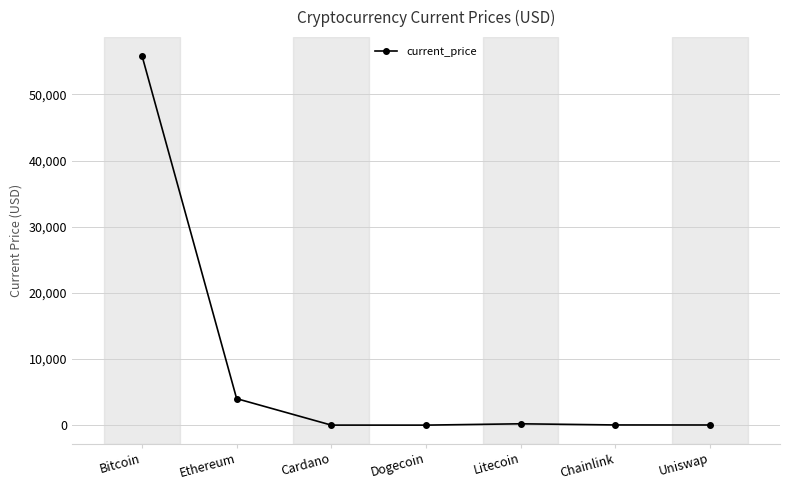

Between Uniswap and Ethereum, which is larger?

Ethereum